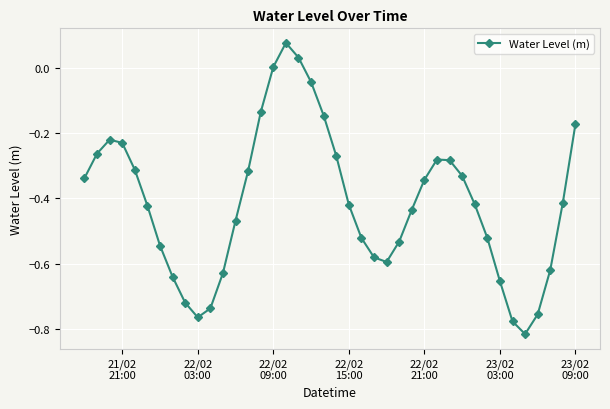

What is the difference between the maximum and minimum values?

0.9